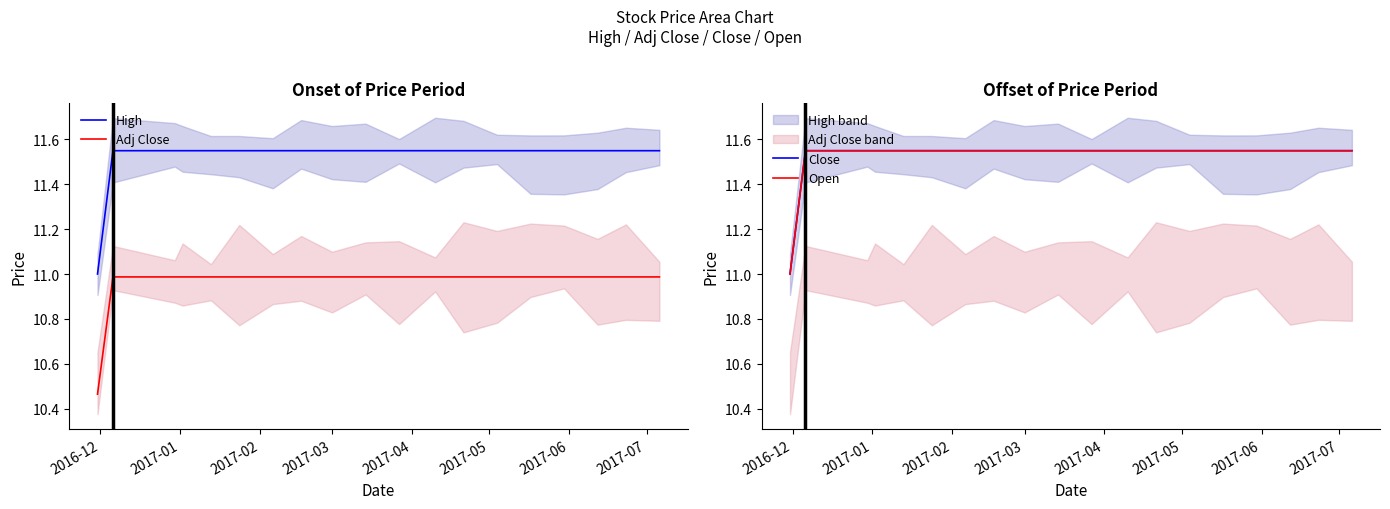

Does the chart display data point markers on the line(s)?

No